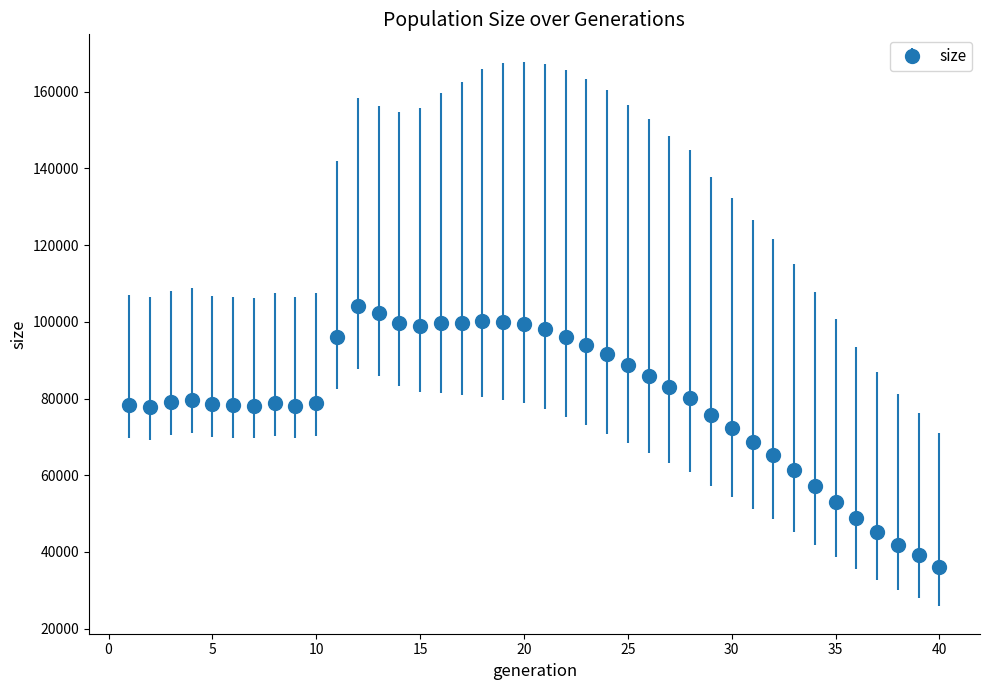

What is the difference between the maximum and minimum values?

67867